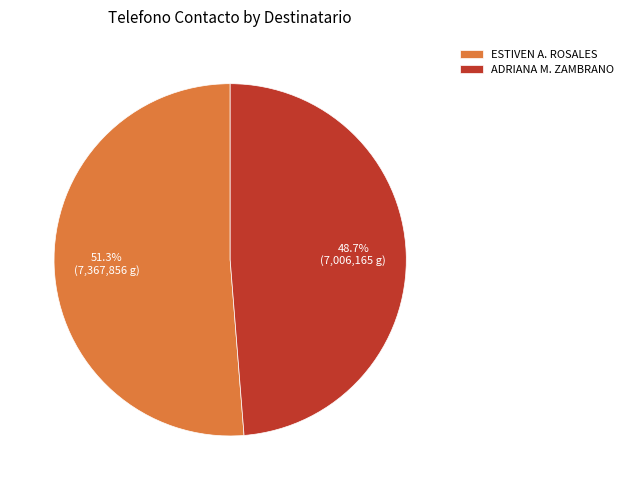

Rank the categories by value from highest to lowest.

ESTIVEN A. ROSALES, ADRIANA M. ZAMBRANO